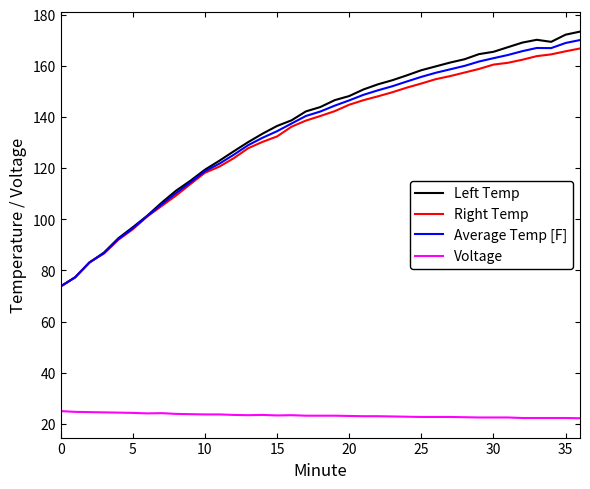

Is this an area chart (filled region under the line)?

No